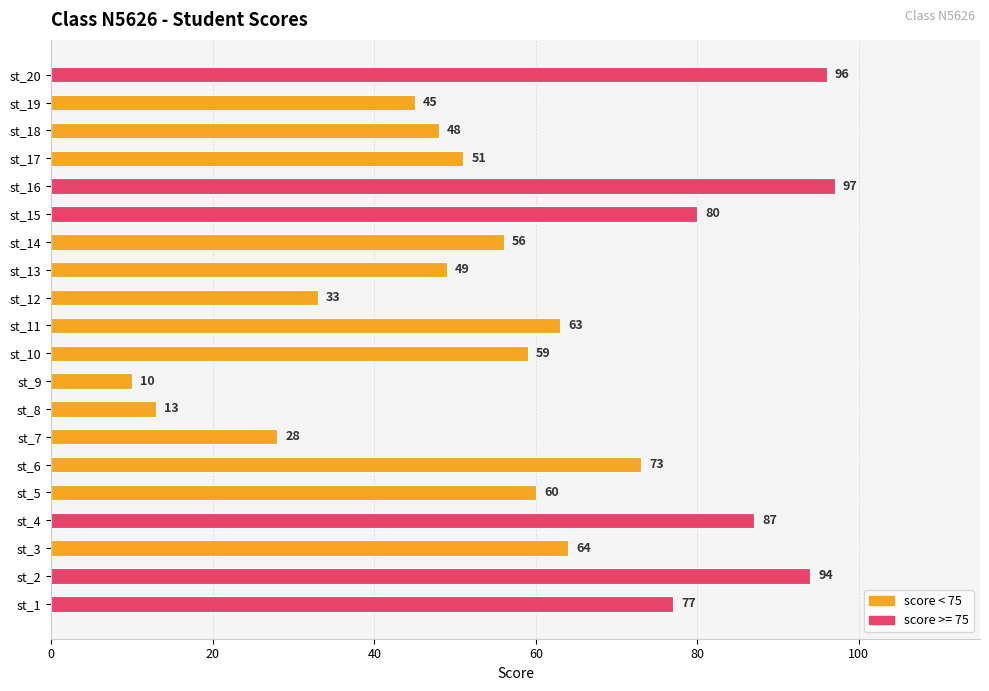

List the labels in order of value, largest first.

st_16, st_20, st_2, st_4, st_15, st_1, st_6, st_3, st_11, st_5, st_10, st_14, st_17, st_13, st_18, st_19, st_12, st_7, st_8, st_9